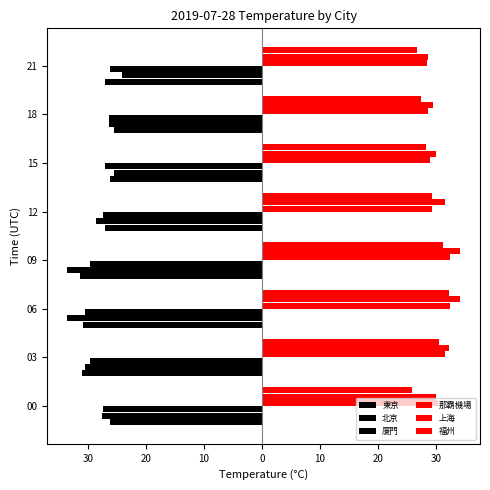

At how many categories does at least one series exceed 24?

8